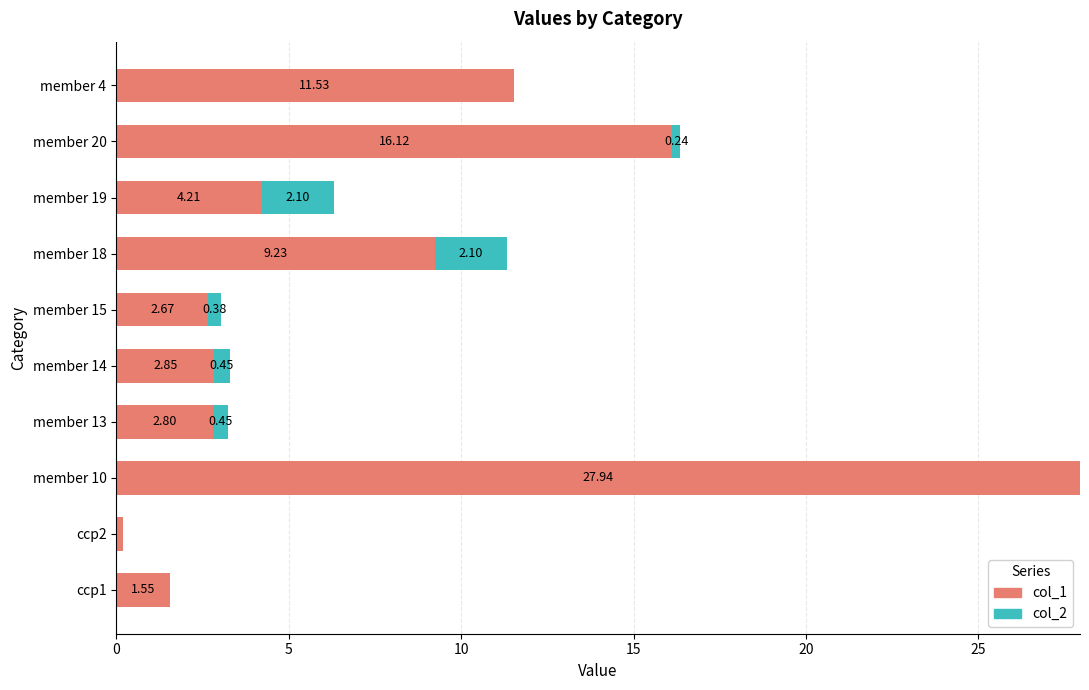

What is the total value across all series at member 19?

6.3